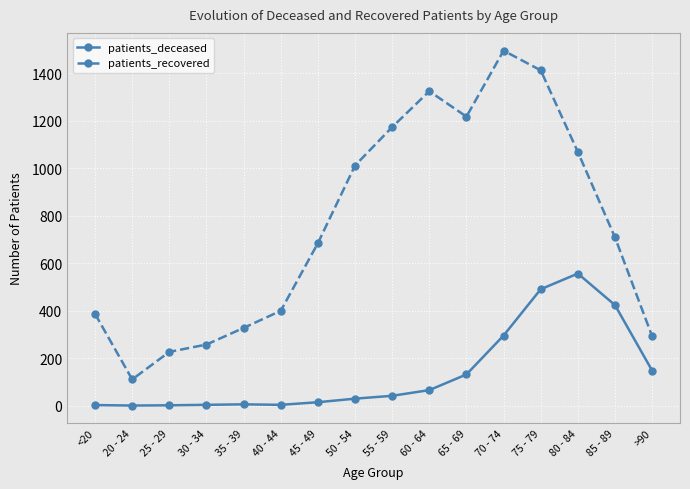

What is the label of the 8th point from the right?

55 - 59